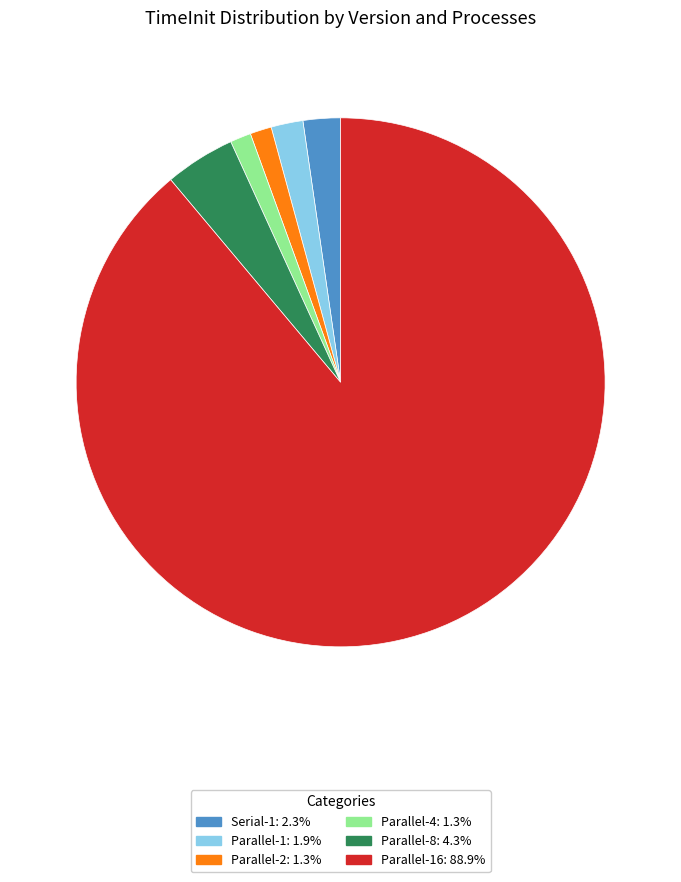

Is there a majority slice in this chart?

Yes